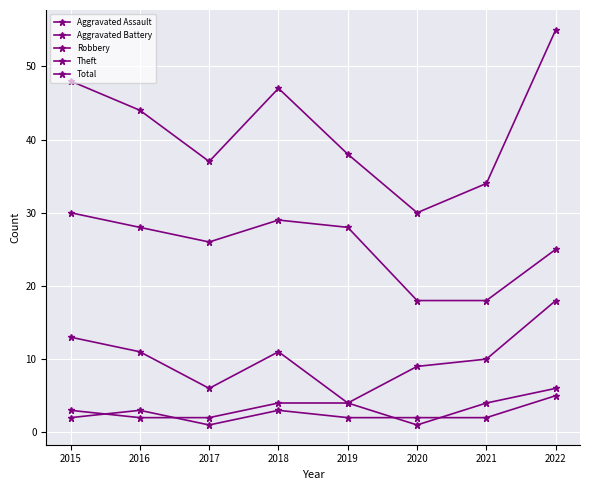

At which category does Theft reach its first local peak?

2018